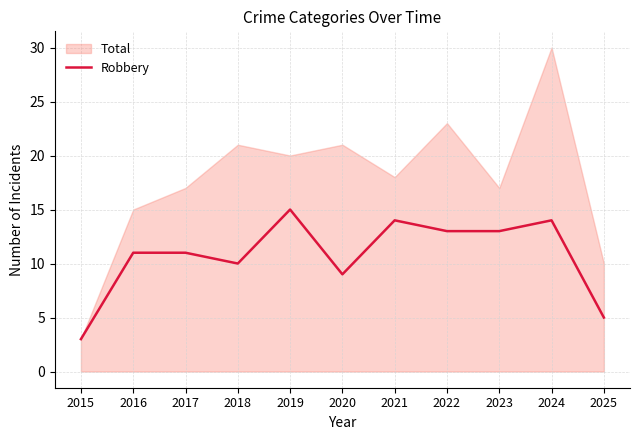

Where does the data first go above 11?

2019